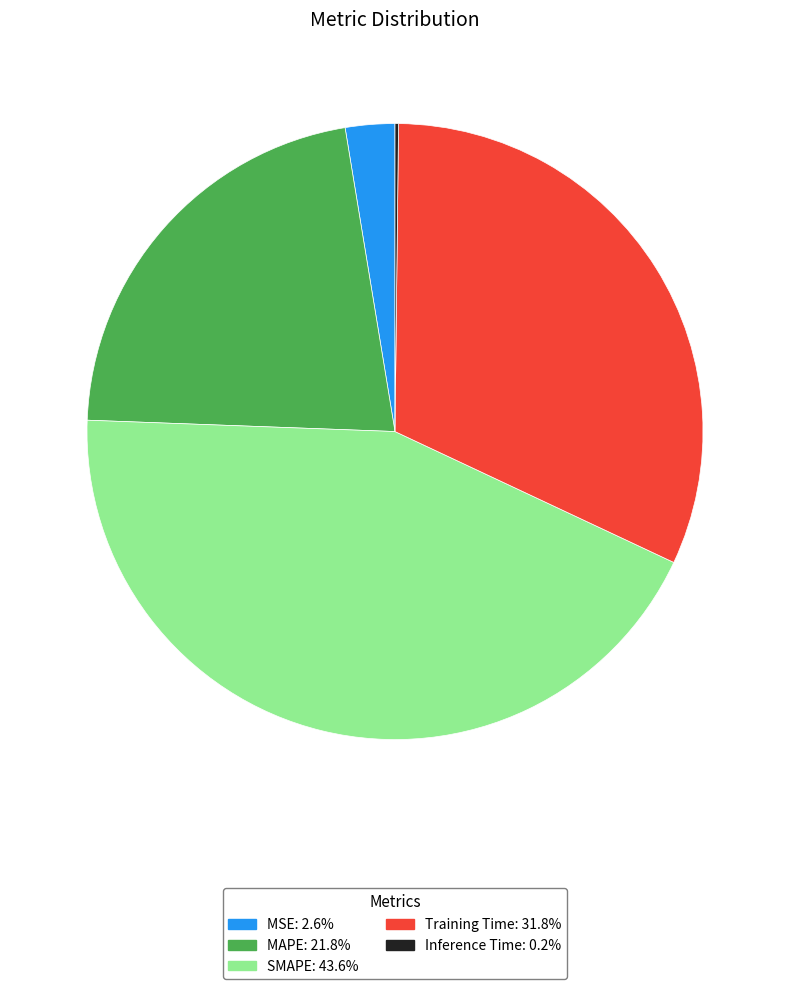

Does any single category account for the majority?

No